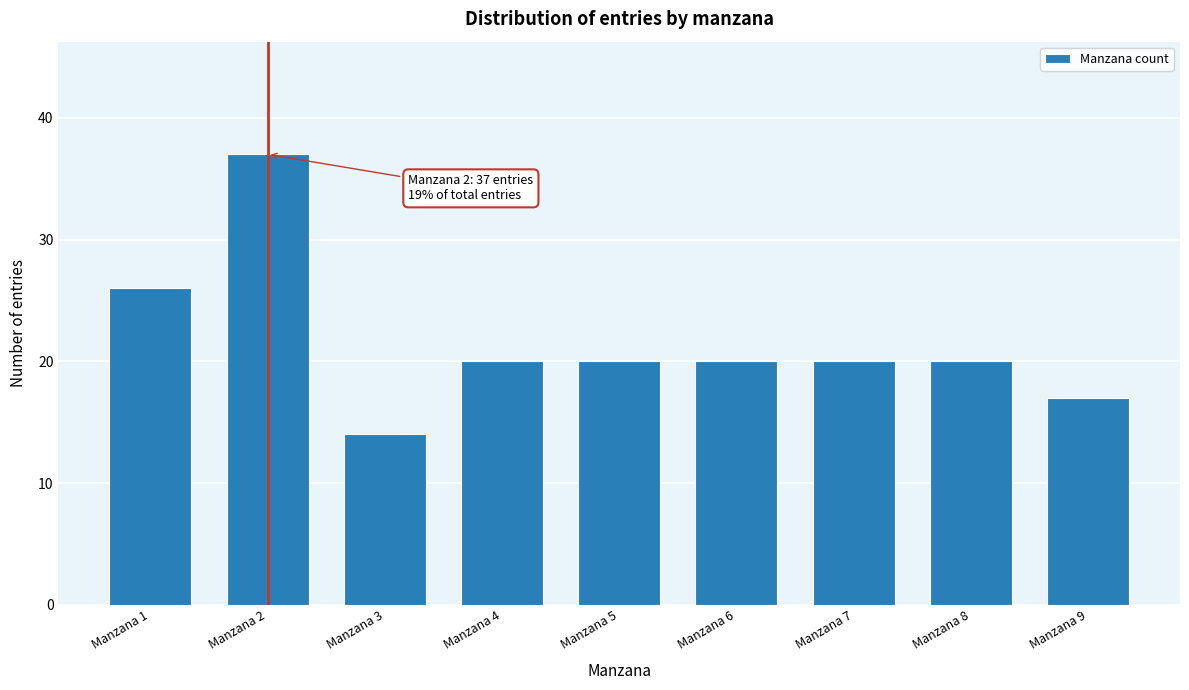

Reading left to right, transcribe all the data shown in this chart.

Manzana 1=26	Manzana 2=37	Manzana 3=14	Manzana 4=20	Manzana 5=20	Manzana 6=20	Manzana 7=20	Manzana 8=20	Manzana 9=17